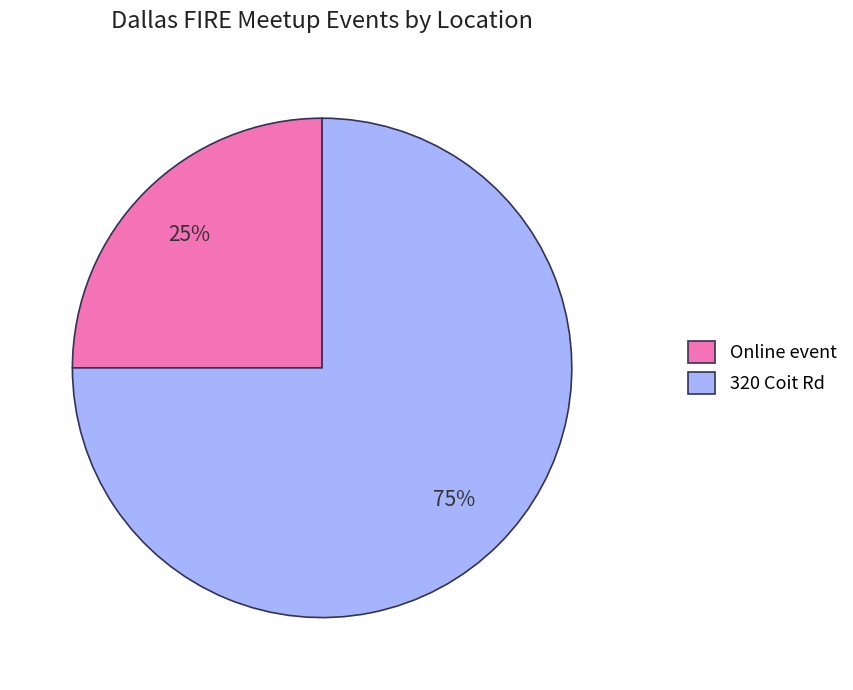

To the nearest percent, what is the average slice percentage?

50%